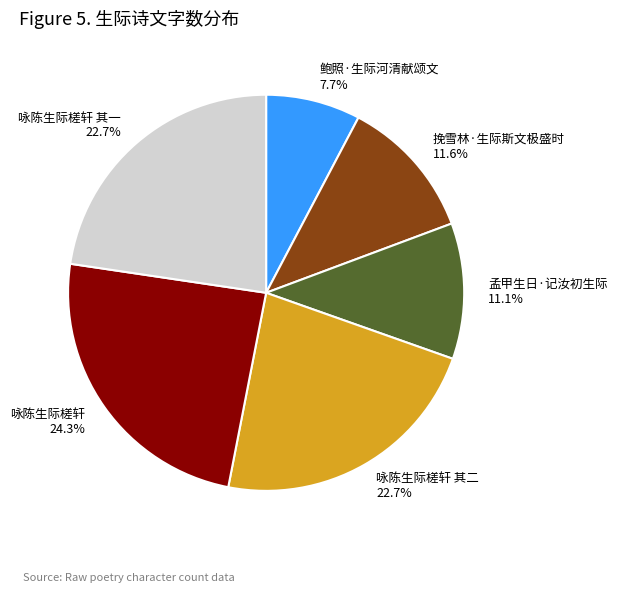

Is there any slice that represents more than half of the pie?

No